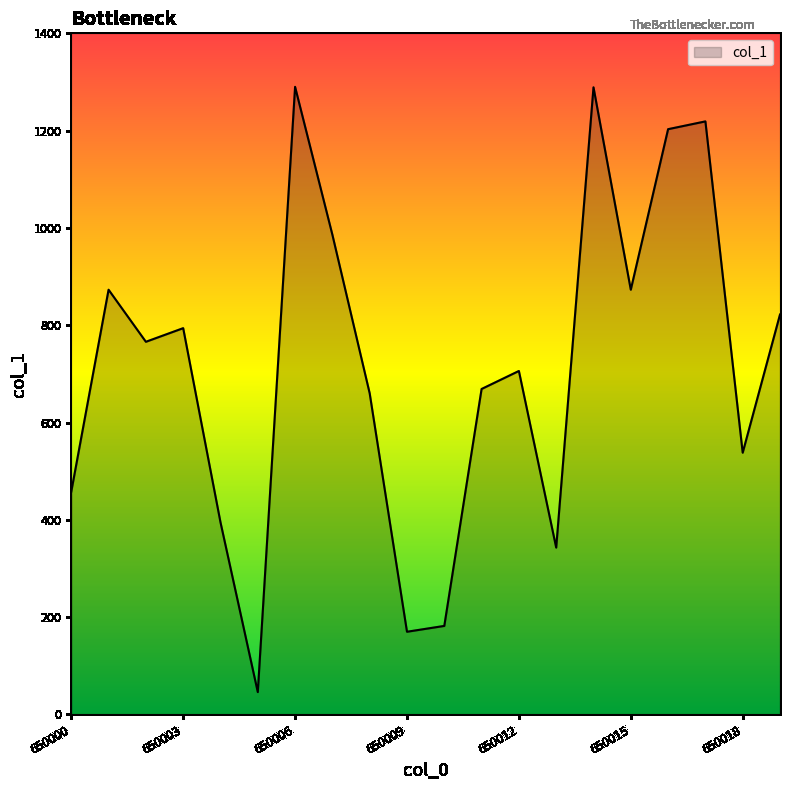

What is the smallest value displayed?

46